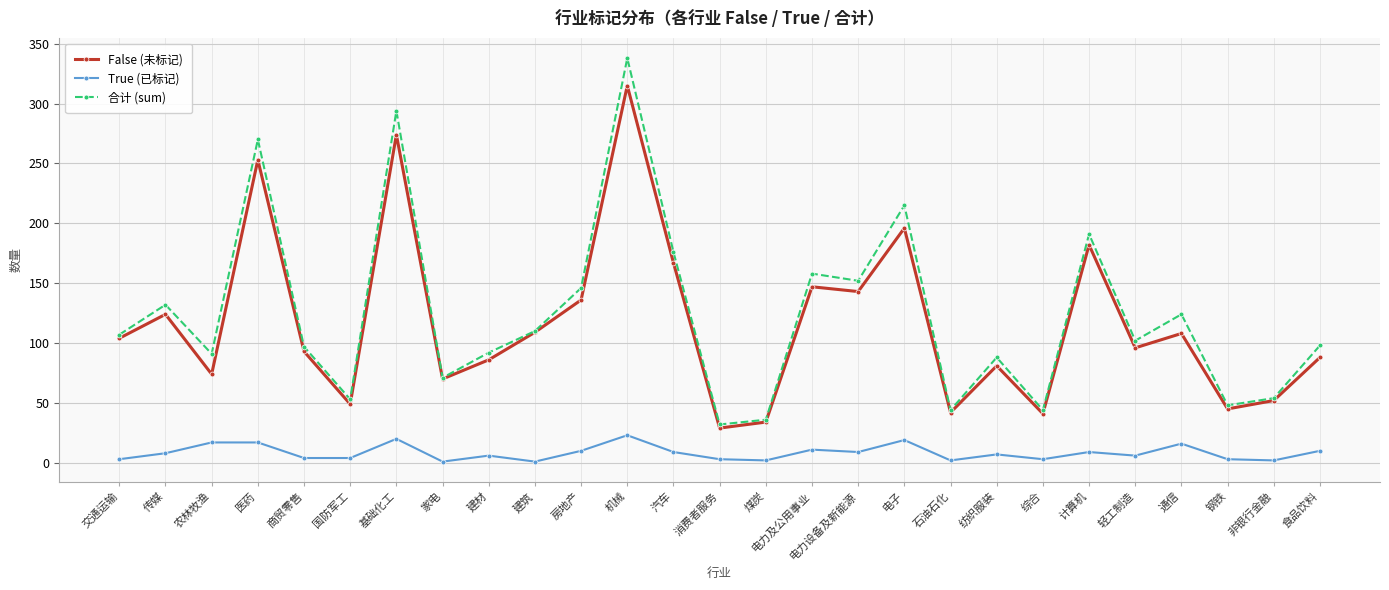

True or false: True (已标记) and 合计 (sum) intersect in this chart.

False